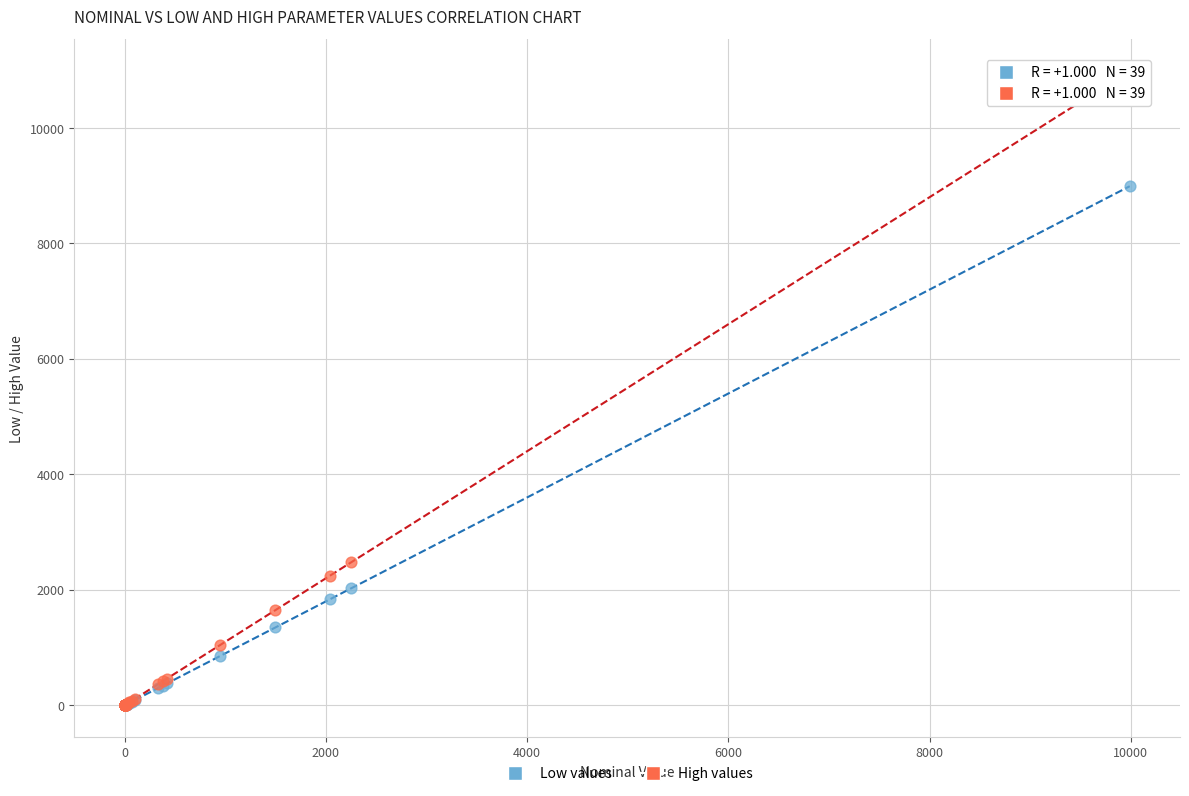

In the Low values series, what Y value is closest to 4495?

2025.0